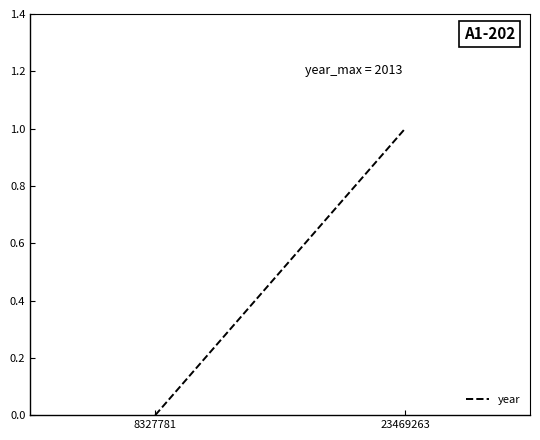

How many values are between 0 and 1?

2